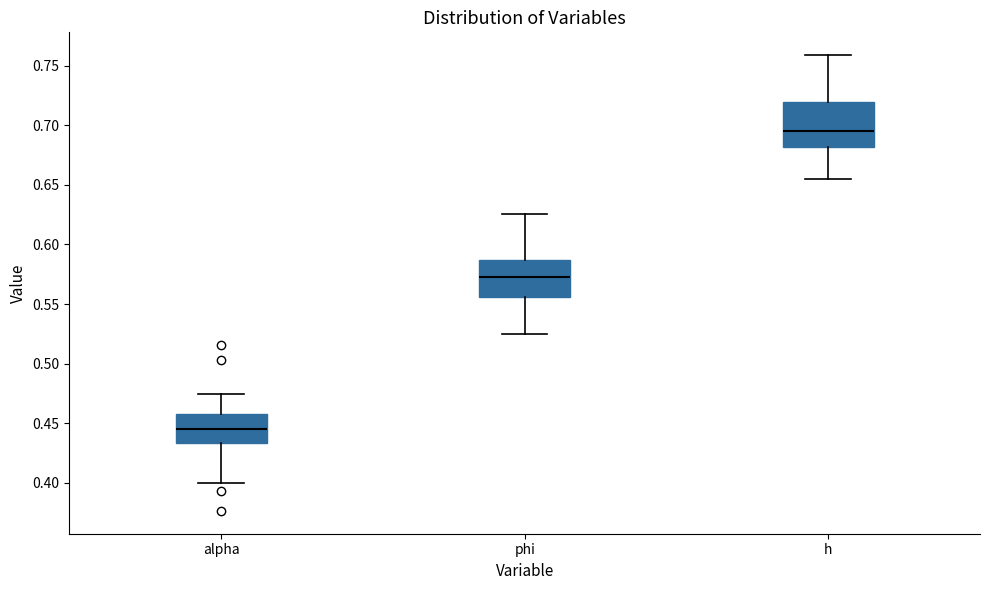

Reading left to right, transcribe this box plot: for each box, give where its median line is, the range the box spans, and where its two whiskers end, as read against the y-axis. The values are not printed on the chart, so give them approximately, as read against the axis.

alpha: median 0.445, box 0.435 to 0.460, whiskers 0.400 to 0.475
phi: median 0.575, box 0.555 to 0.585, whiskers 0.525 to 0.625
h: median 0.695, box 0.680 to 0.720, whiskers 0.655 to 0.760